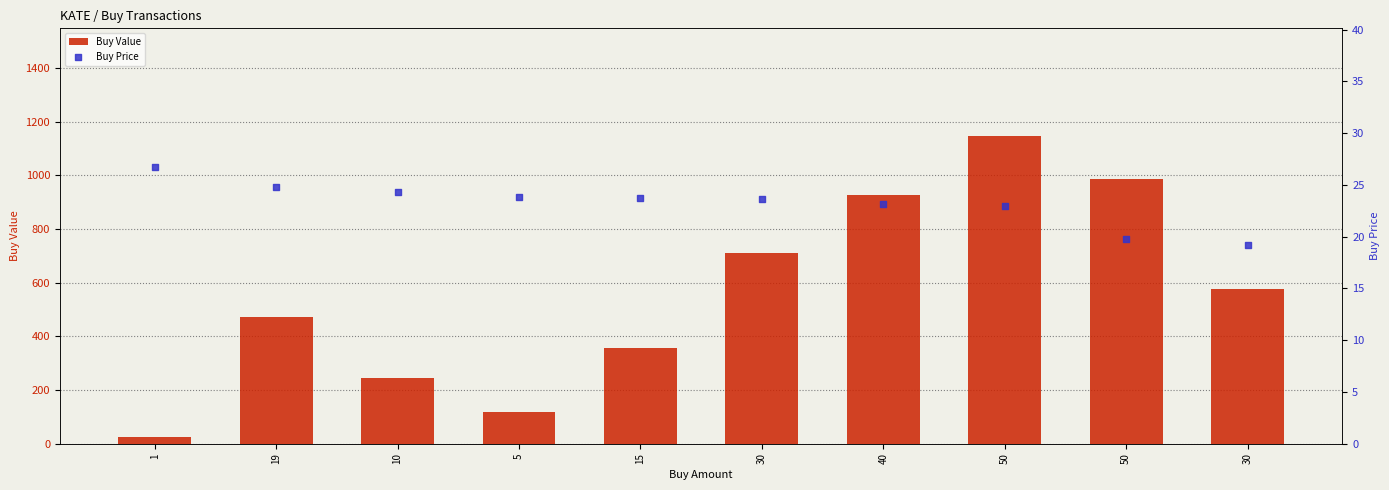

What are all the series names shown in the legend?

Buy Value, Buy Price